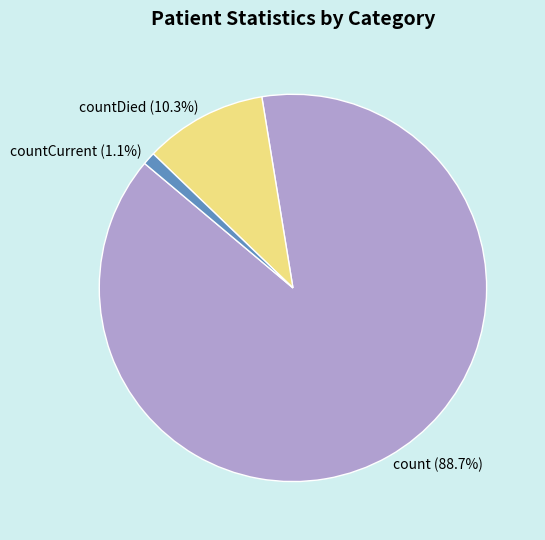

Which slice is the largest?

count